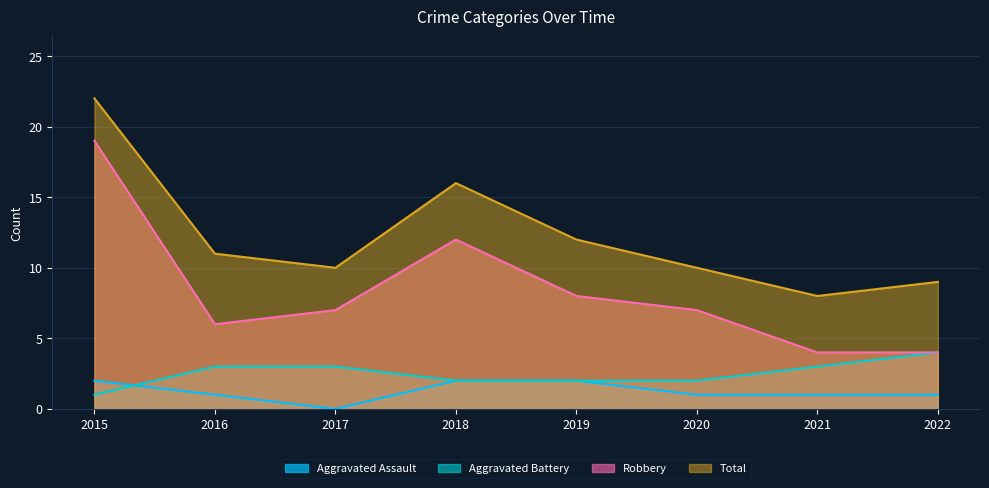

True or false: Total and Aggravated Assault intersect in this chart.

False